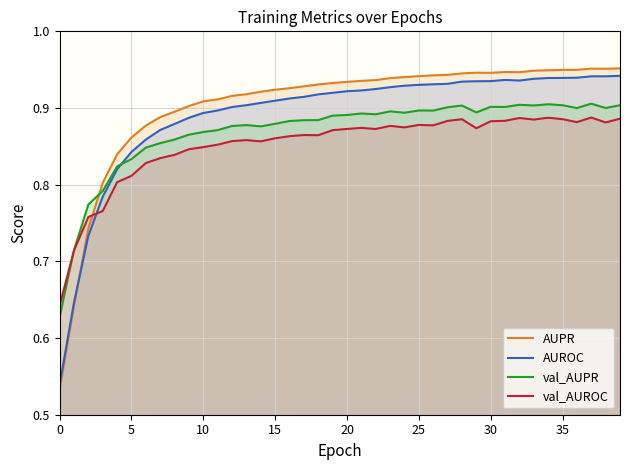

Rank the series by their average value, from highest to lowest.

AUPR, AUROC, val_AUPR, val_AUROC